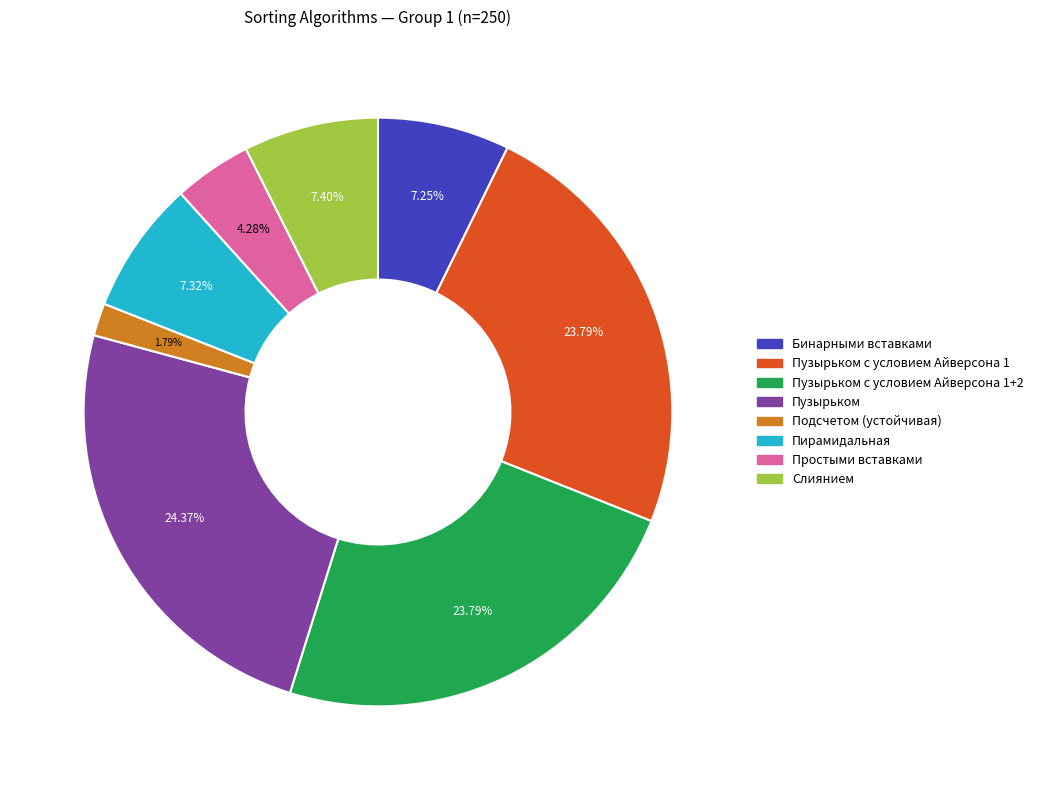

To the nearest percent, what percentage of the pie is Простыми вставками?

4%